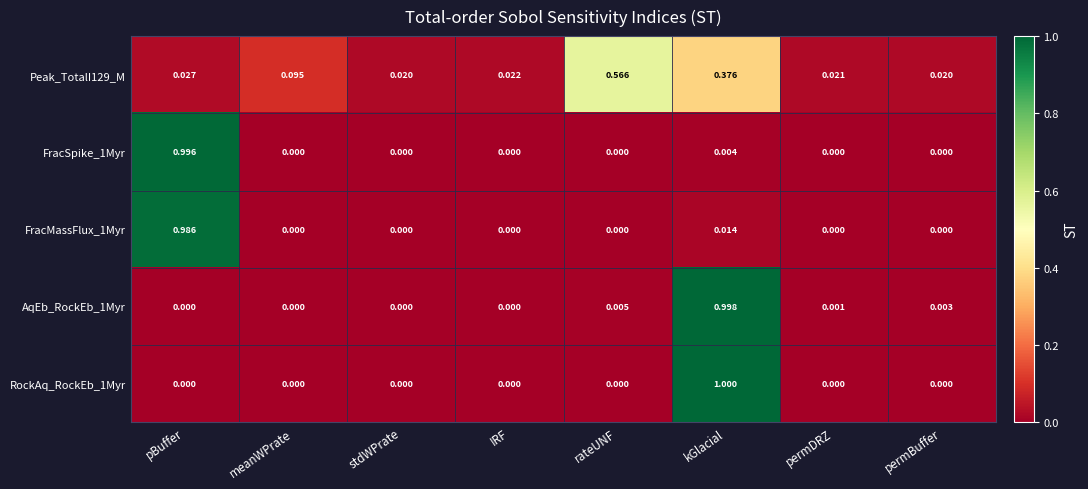

At which category is the sum across all series the highest?

kGlacial